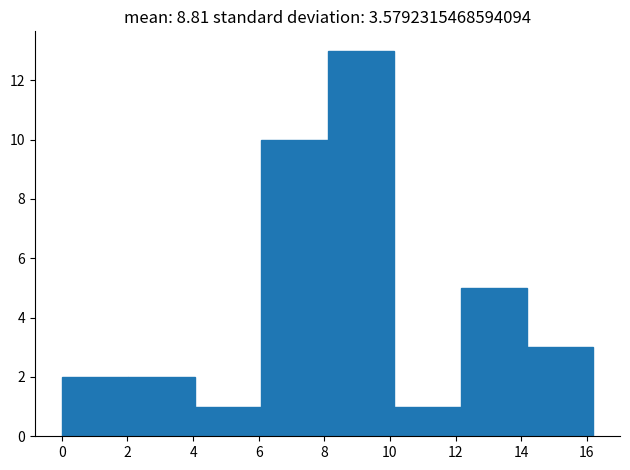

Reading left to right, transcribe this chart: for each bar, give the range it covers on the x-axis and its height. Neither the bar edges nor the heights are printed on the chart, so give them approximately, as read against the axes.

0.0 to 2.0: 2
2.0 to 4.0: 2
4.0 to 6.0: 1
6.0 to 8.2: 10
8.2 to 10.2: 13
10.2 to 12.2: 1
12.2 to 14.2: 5
14.2 to 16.2: 3